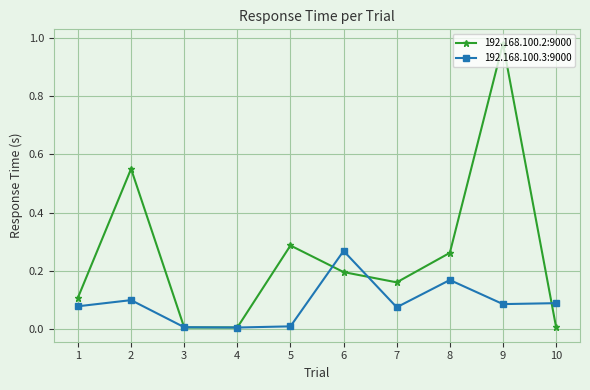

At which category is the sum across all series the highest?

9